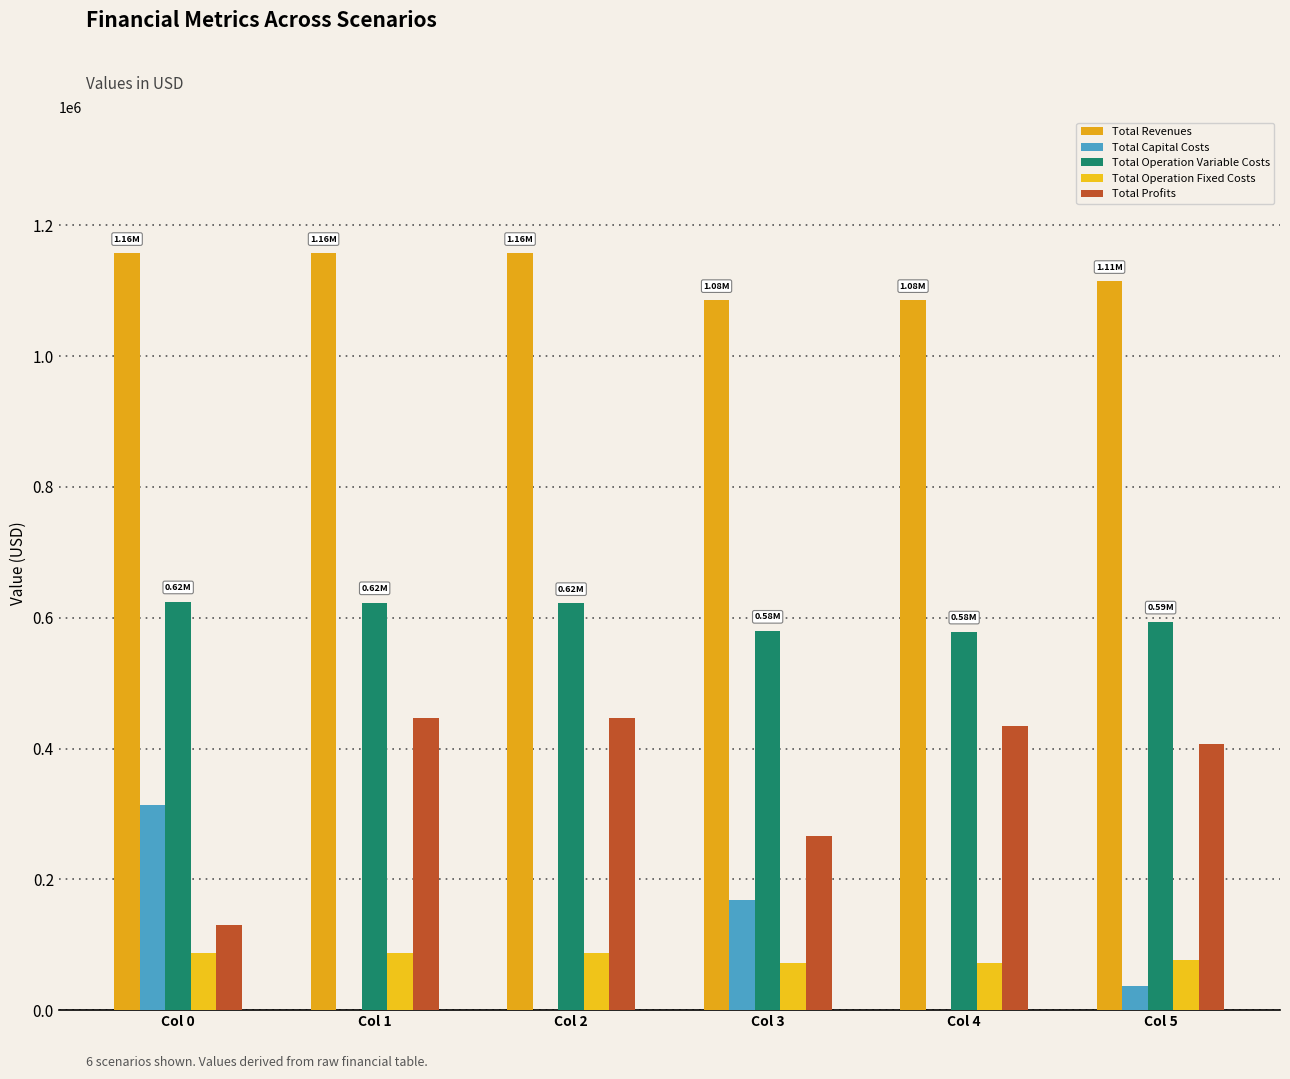

How many series are shown in this chart?

5